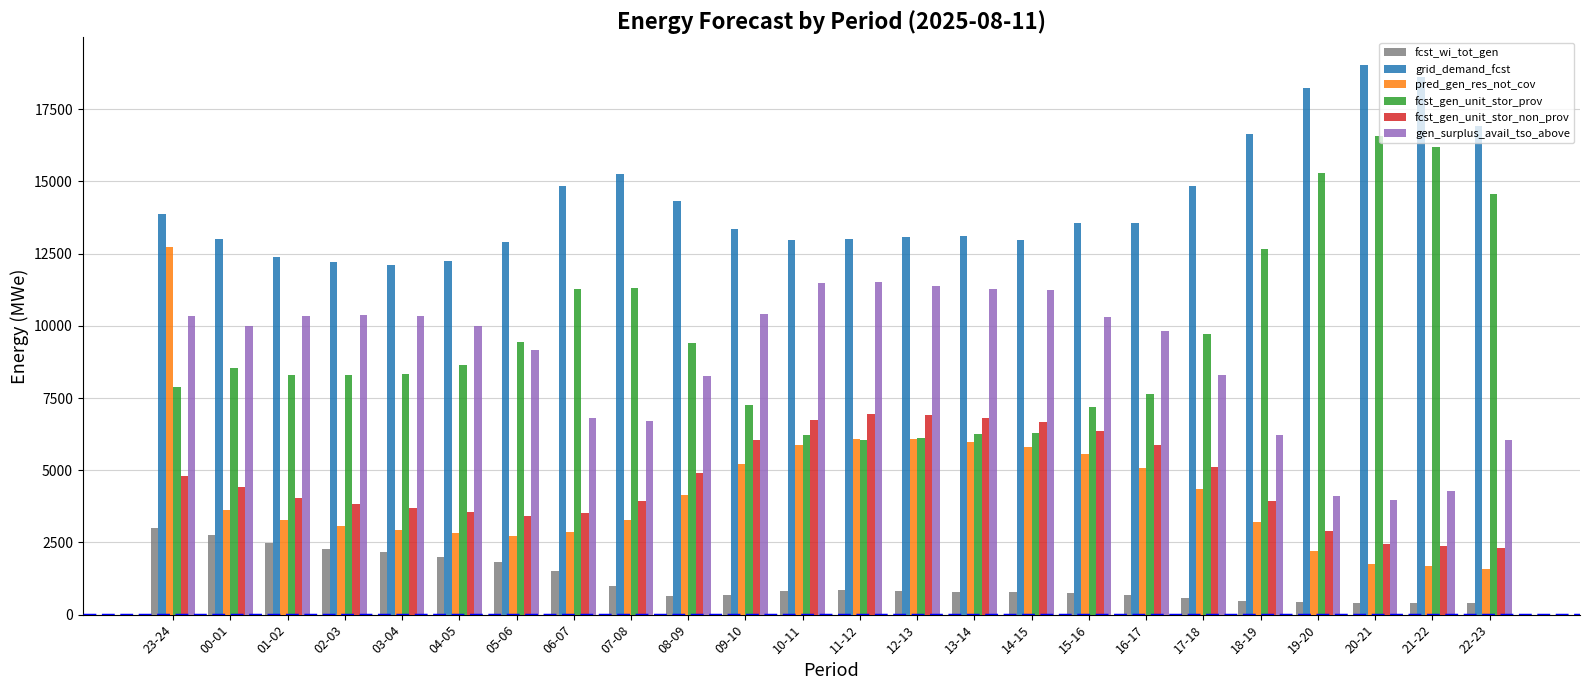

What is the difference between the fcst_gen_unit_stor_non_prov values at 06-07 and 16-17?

2369